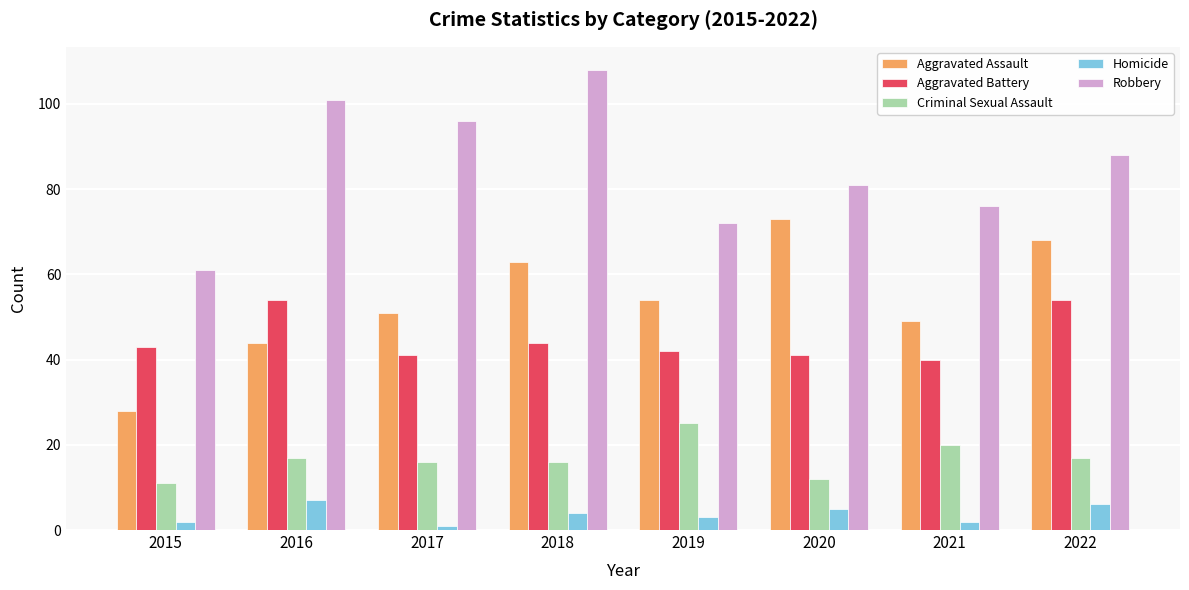

Does the chart contain any negative values?

No